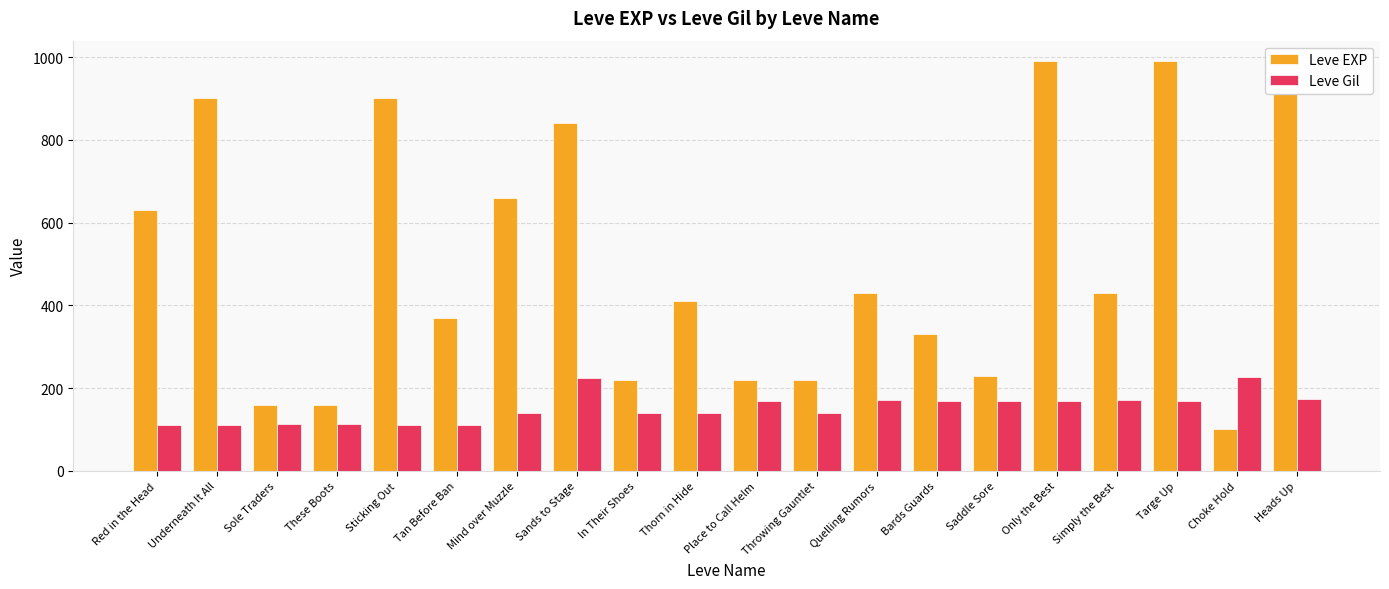

True or false: Leve EXP has a value of 990 at Targe Up.

True